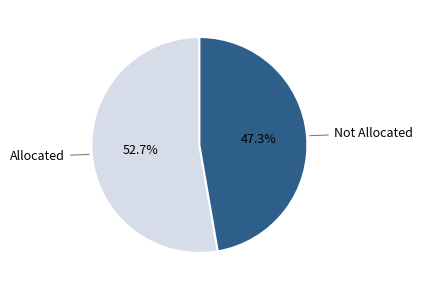

Is there any slice that represents more than half of the pie?

Yes